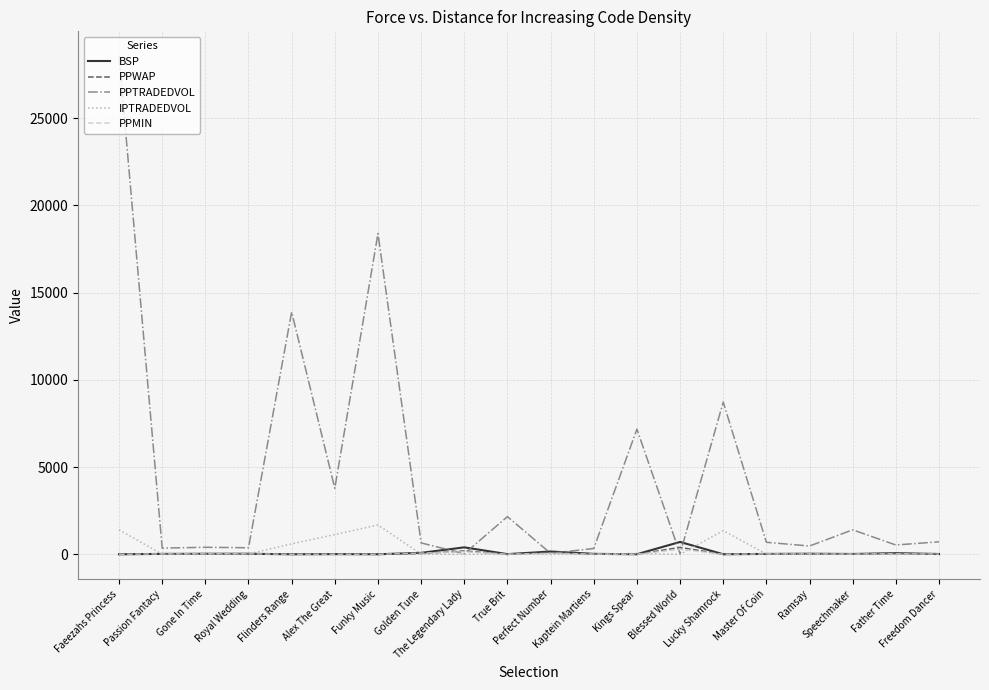

Which series has the largest range (max minus min)?

PPTRADEDVOL